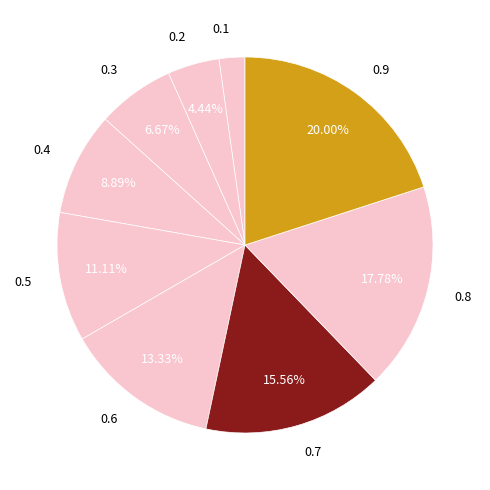

Does 0.1 account for over 50% of the chart?

No